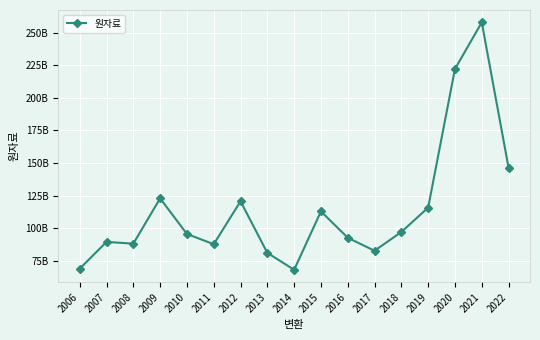

Rank the categories by value from highest to lowest.

2021, 2020, 2022, 2009, 2012, 2019, 2015, 2018, 2010, 2016, 2007, 2008, 2011, 2017, 2013, 2006, 2014